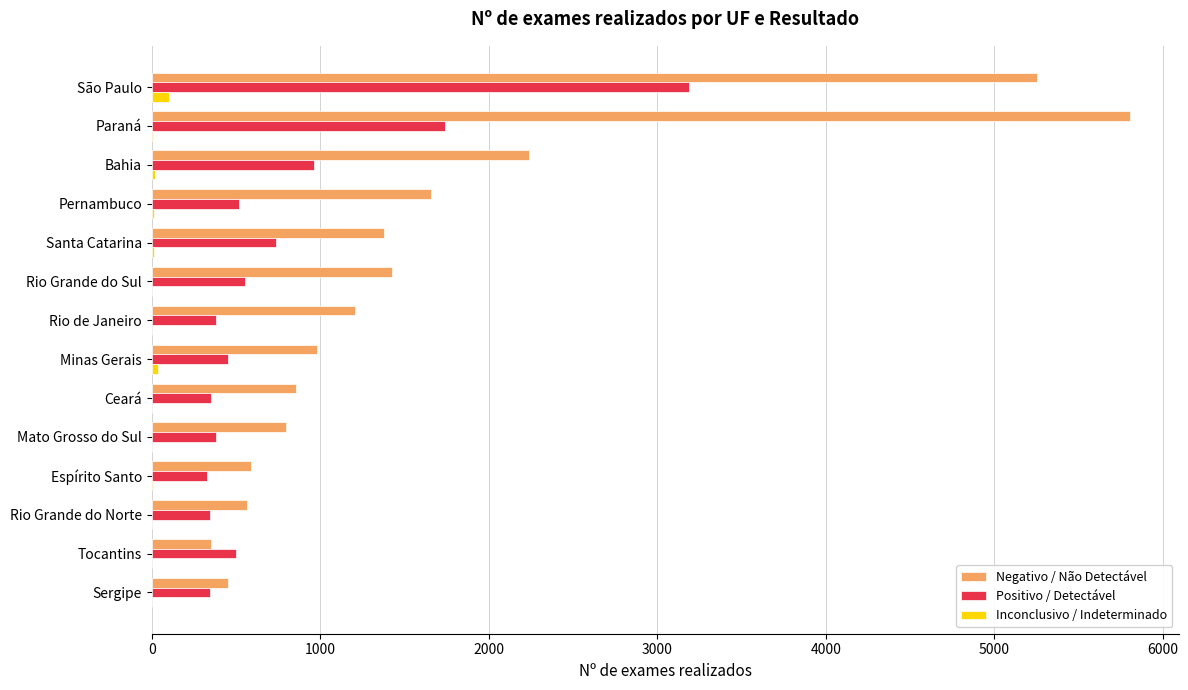

The Positivo / Detectável series shows 965 at Bahia. True or false?

True